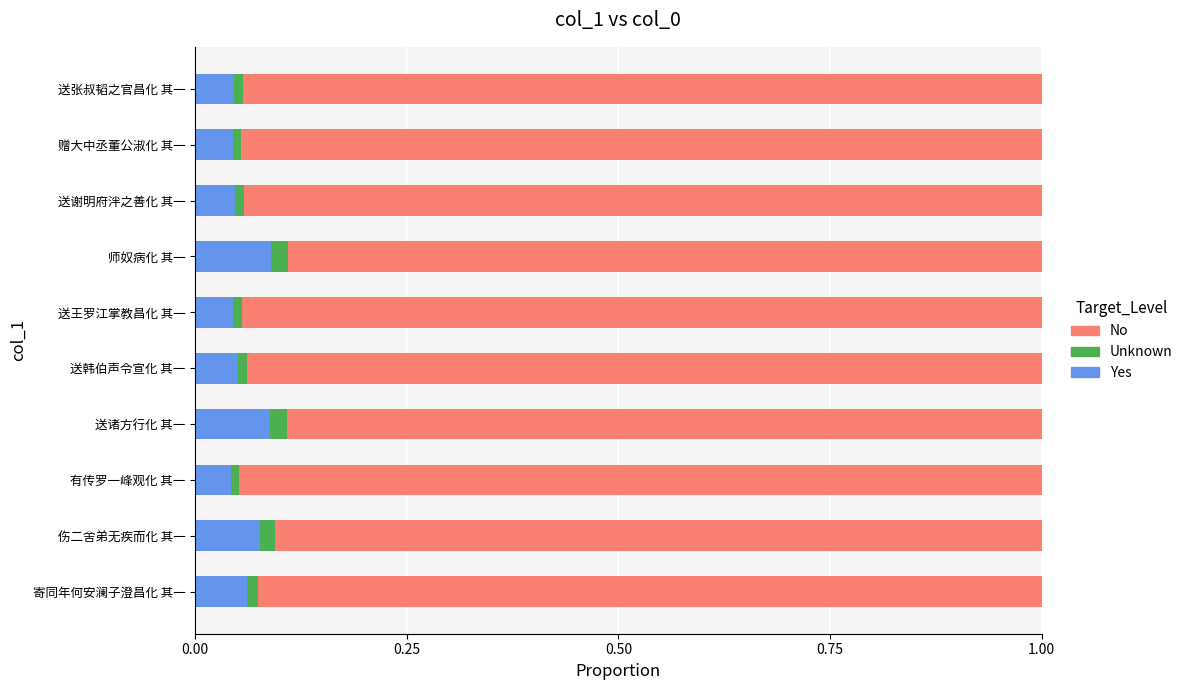

What is the sum of all Yes values?

0.6